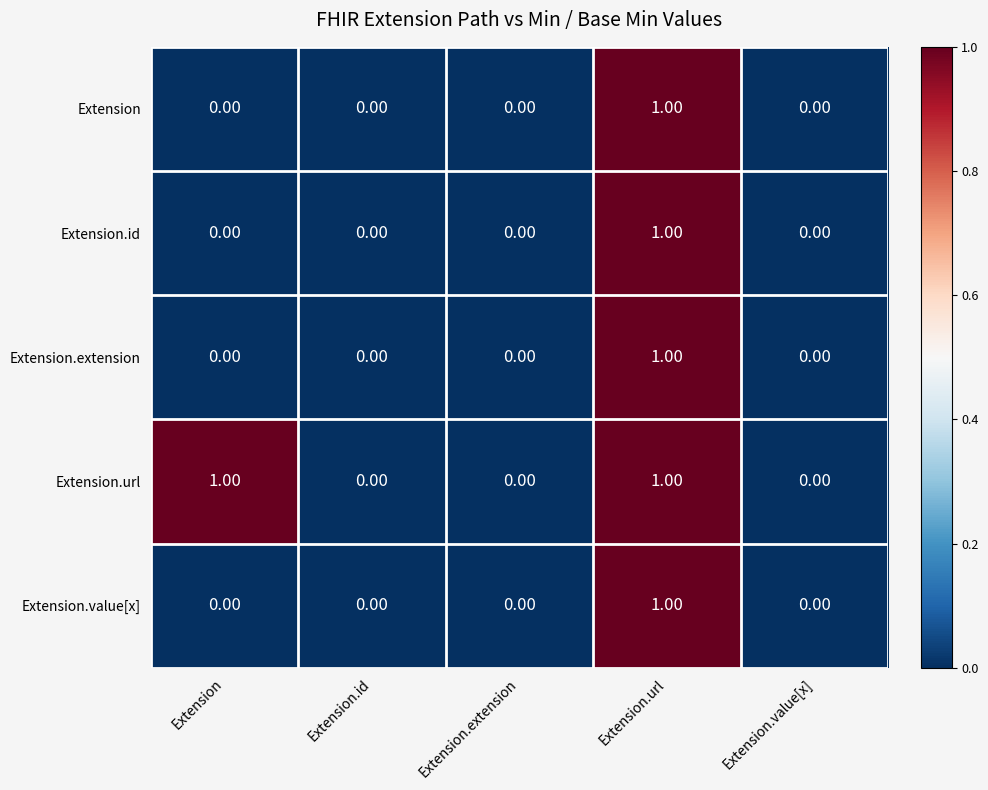

Count the number of data series in this chart.

5